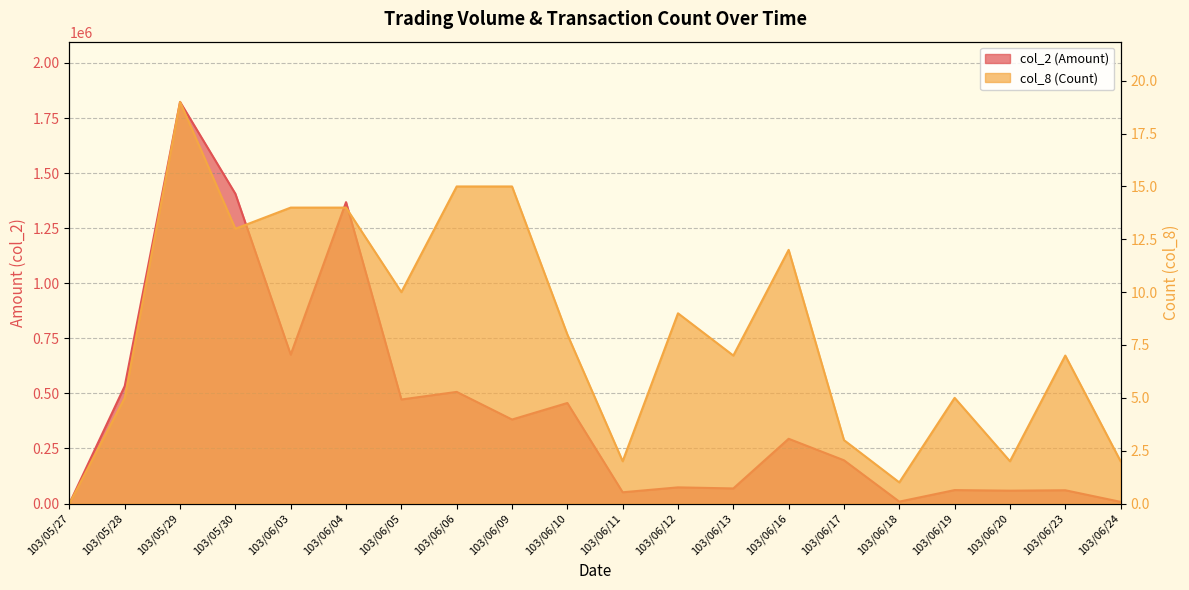

Reading left to right, list all the values displayed in this chart.

col_2: 103/05/27=0	103/05/28=533220	103/05/29=1823060	103/05/30=1406020	103/06/03=675800	103/06/04=1368020	103/06/05=472270	103/06/06=506720	103/06/09=381260	103/06/10=456320	103/06/11=51020	103/06/12=73350	103/06/13=68480	103/06/16=293880	103/06/17=196270	103/06/18=8600	103/06/19=60980	103/06/20=58300	103/06/23=60250	103/06/24=7580
col_8: 103/05/27=0	103/05/28=5	103/05/29=19	103/05/30=13	103/06/03=14	103/06/04=14	103/06/05=10	103/06/06=15	103/06/09=15	103/06/10=8	103/06/11=2	103/06/12=9	103/06/13=7	103/06/16=12	103/06/17=3	103/06/18=1	103/06/19=5	103/06/20=2	103/06/23=7	103/06/24=2